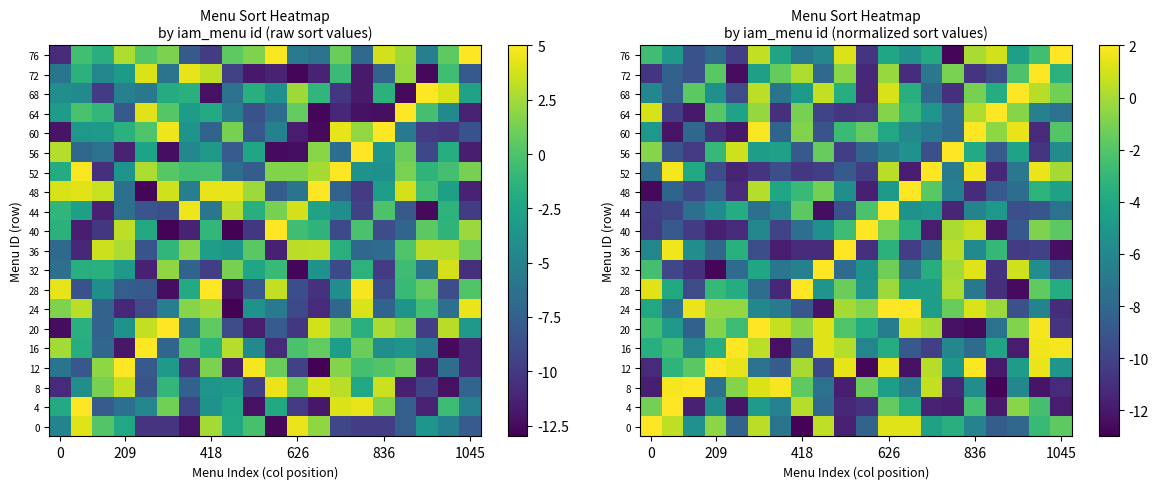

Which category has the lowest value across all series?

418